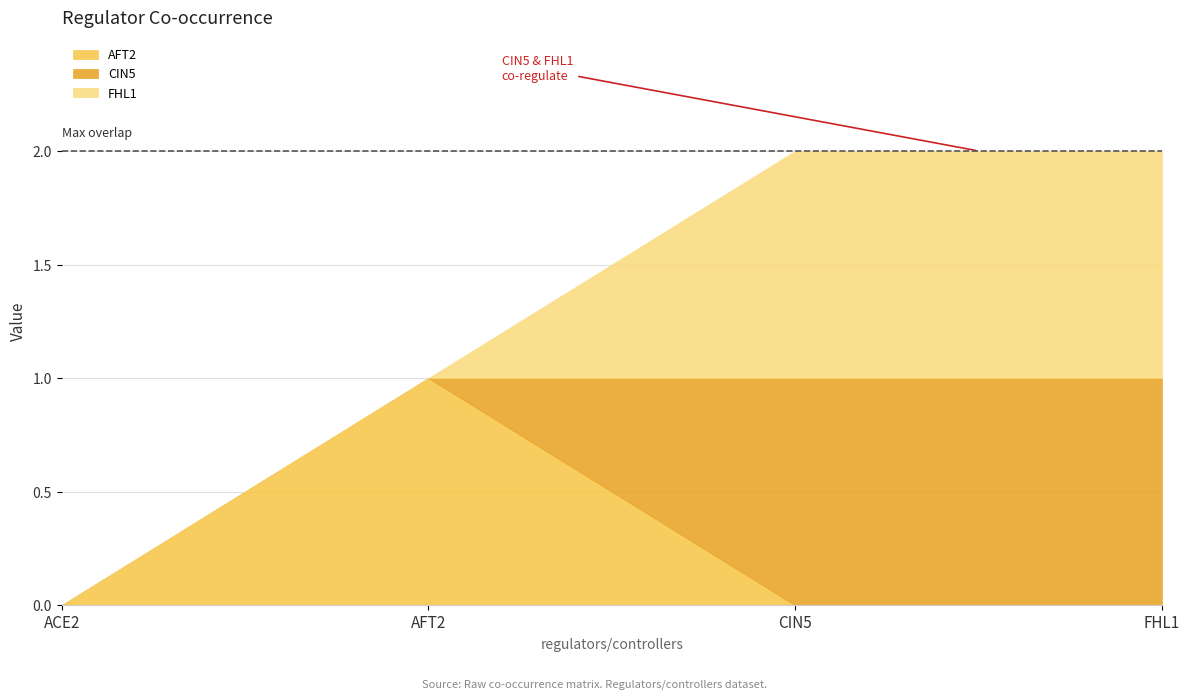

Which series has the largest range (max minus min)?

AFT2